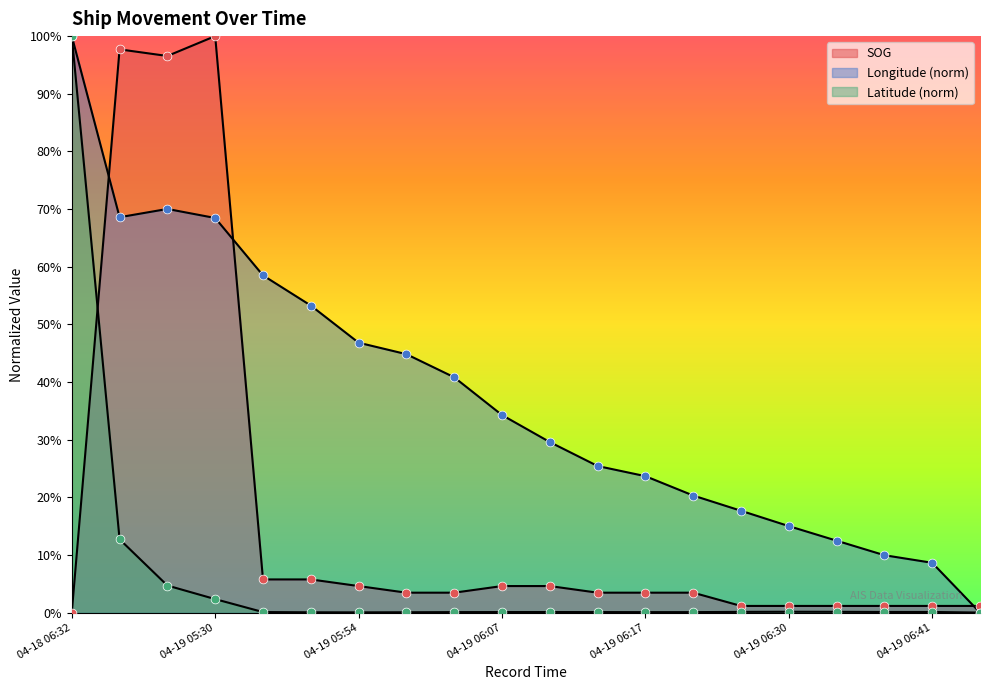

At how many categories does at least one series exceed 37?

9